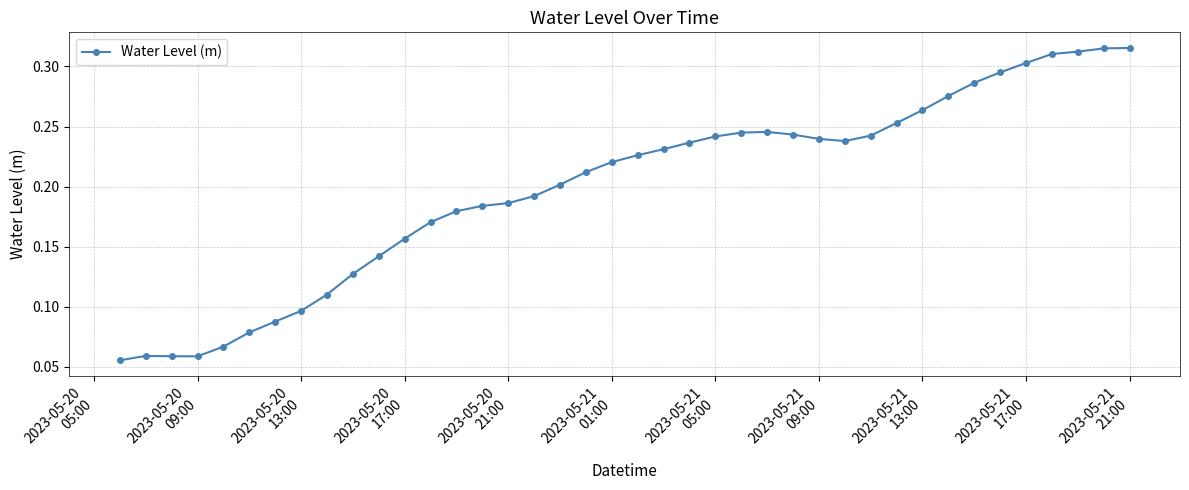

Count the values in the range 0 to 1.

40